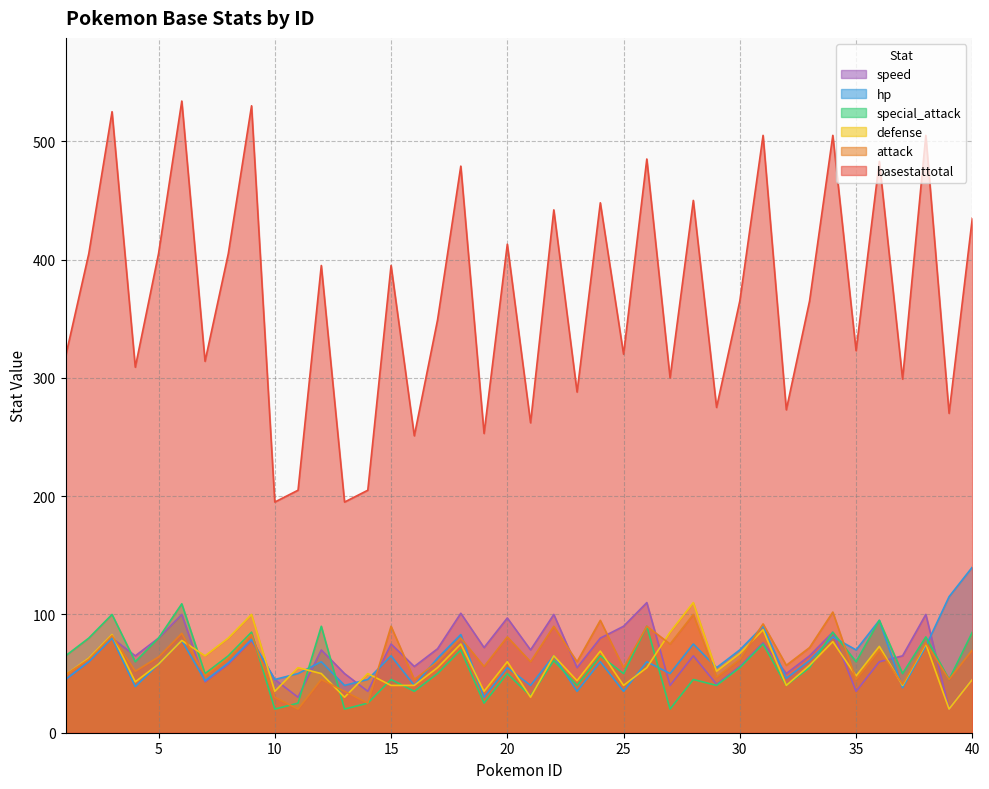

At which label does attack reach its minimum?

11